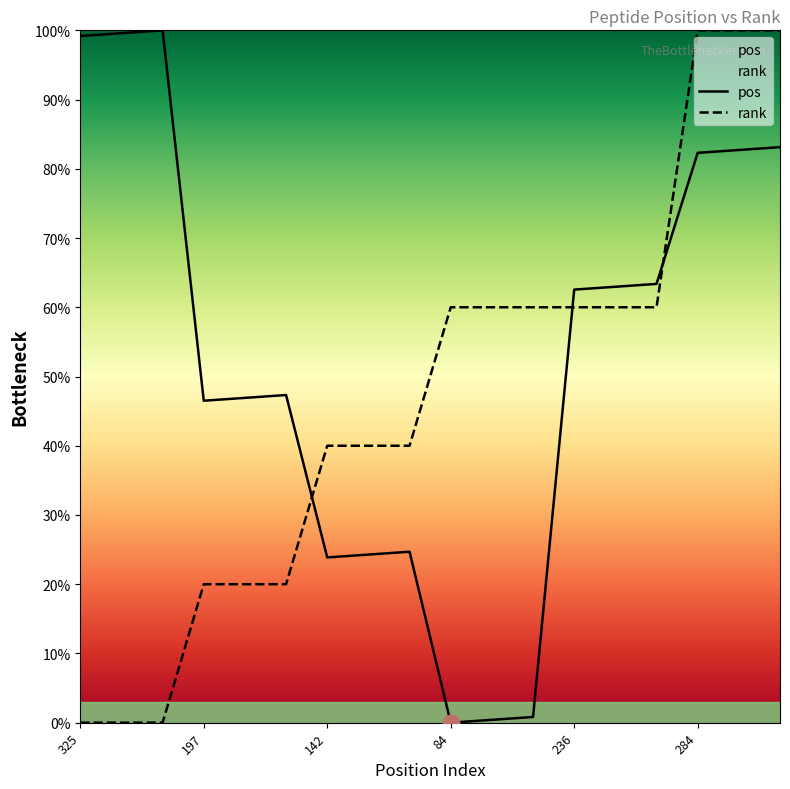

Where is pos nearest to the value 50?

199